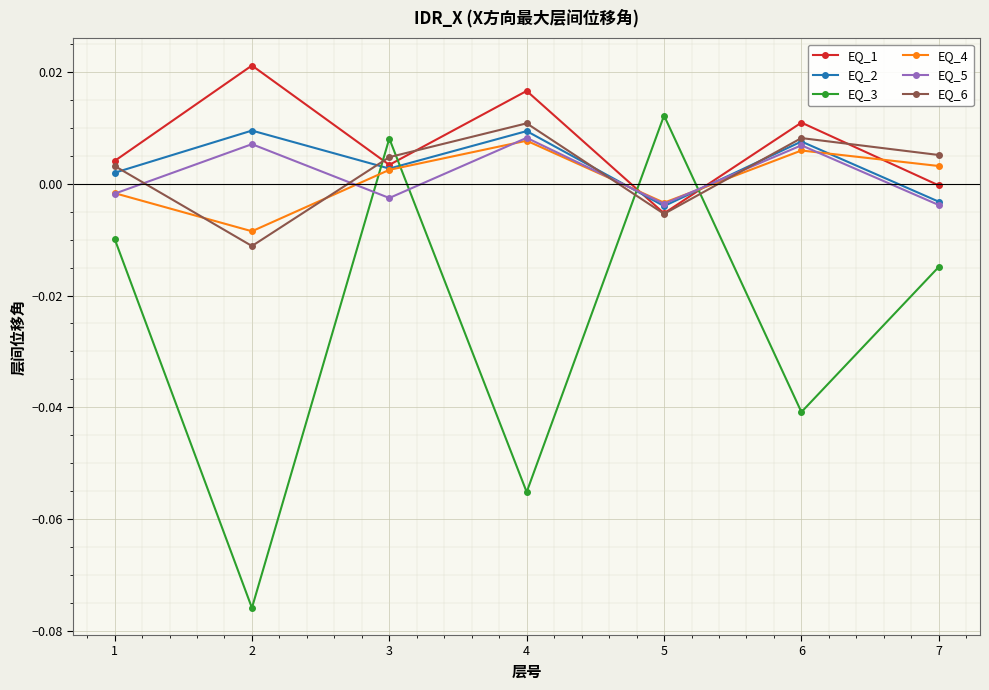

True or false: EQ_3 has a value of -0.0 at 4.

False